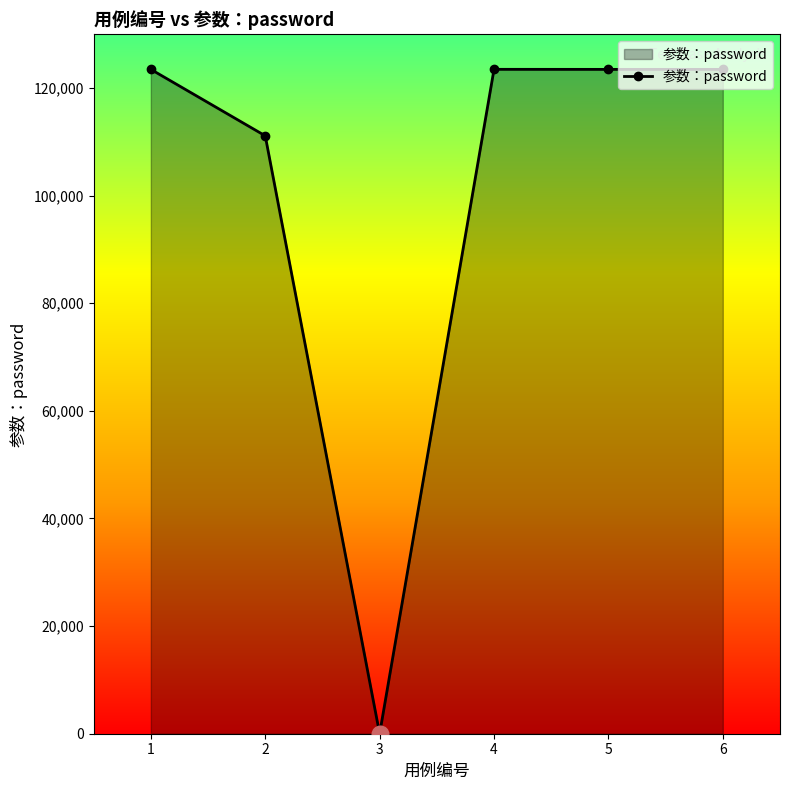

True or false: the data shows 177543 at 2.

False